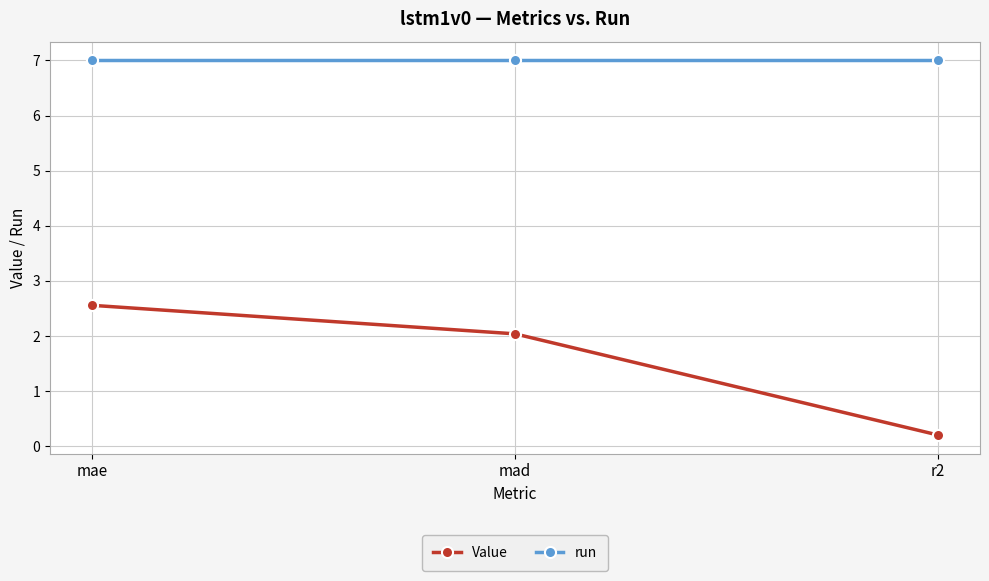

The value of Value at r2 is 0.2. True or false?

True